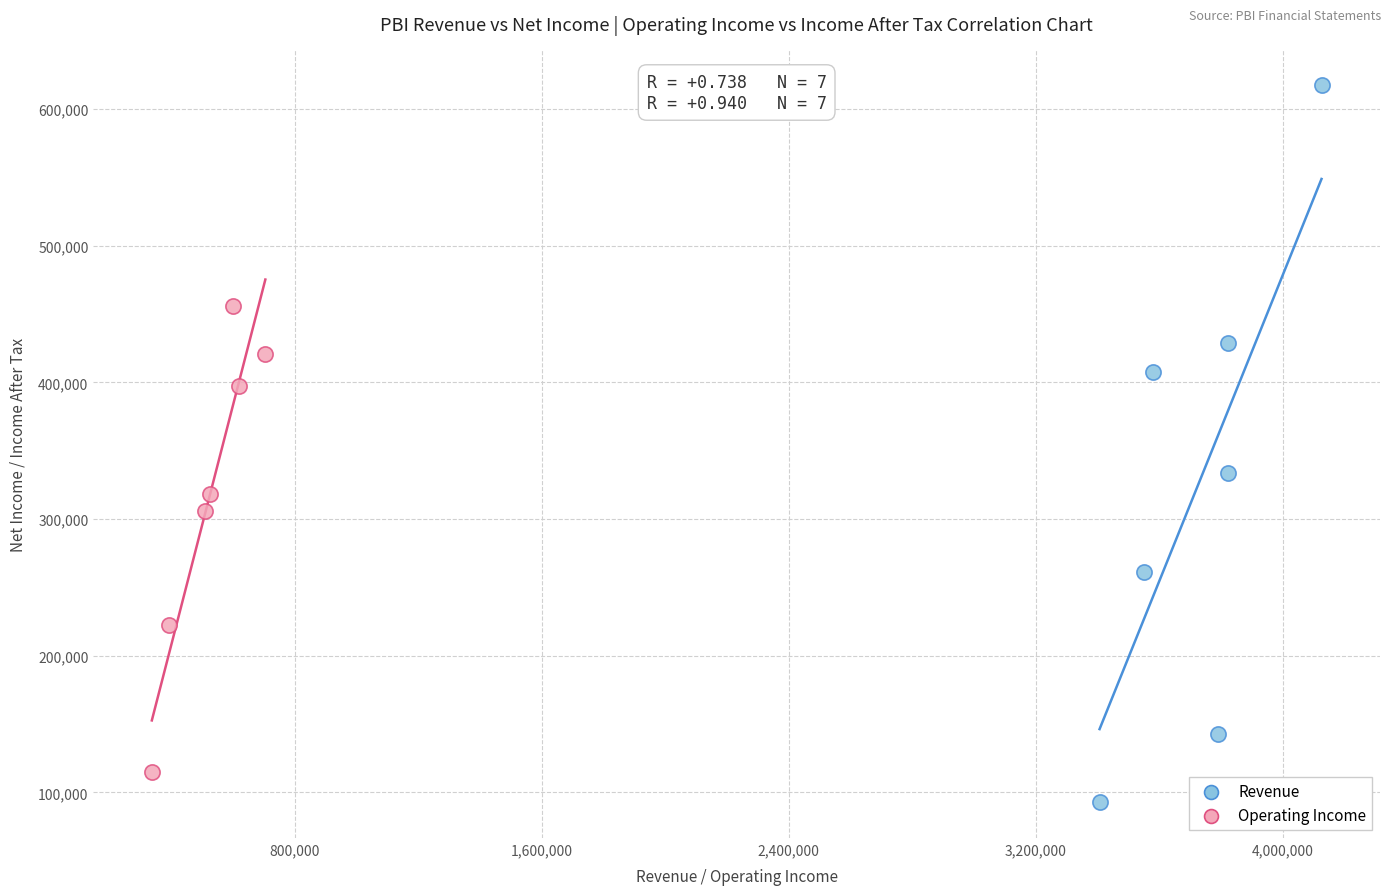

Which series contains the highest Y value?

Revenue